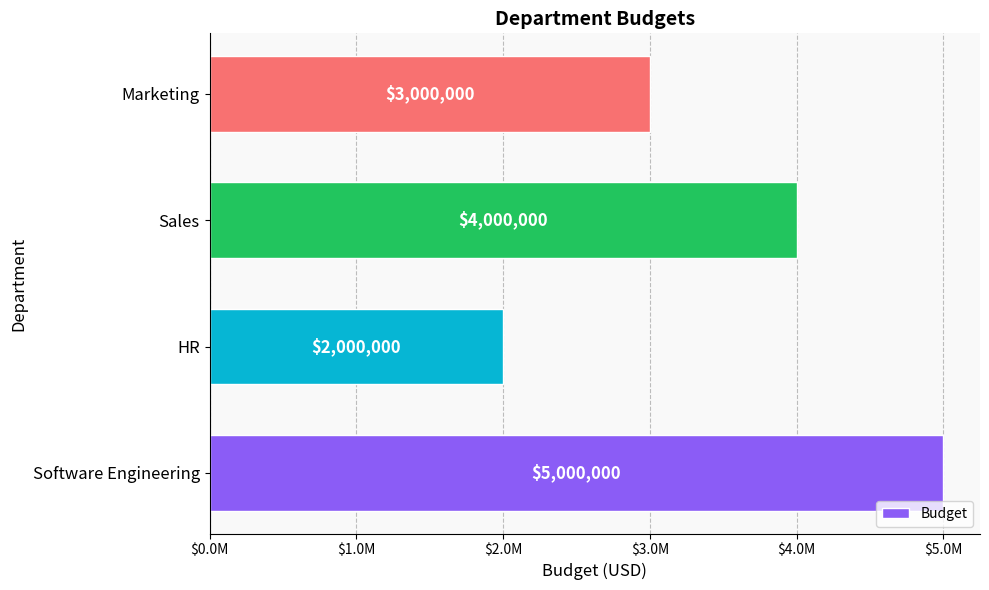

What is the difference between the maximum and minimum values?

3000000